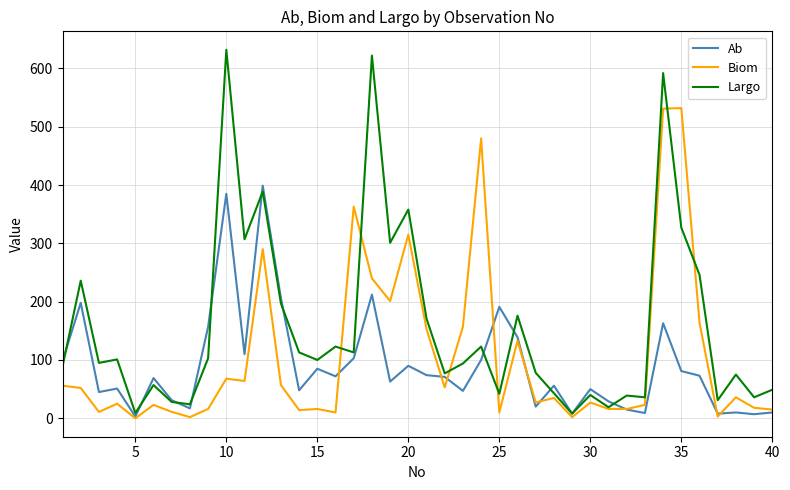

Which series has the largest total across all categories?

Largo